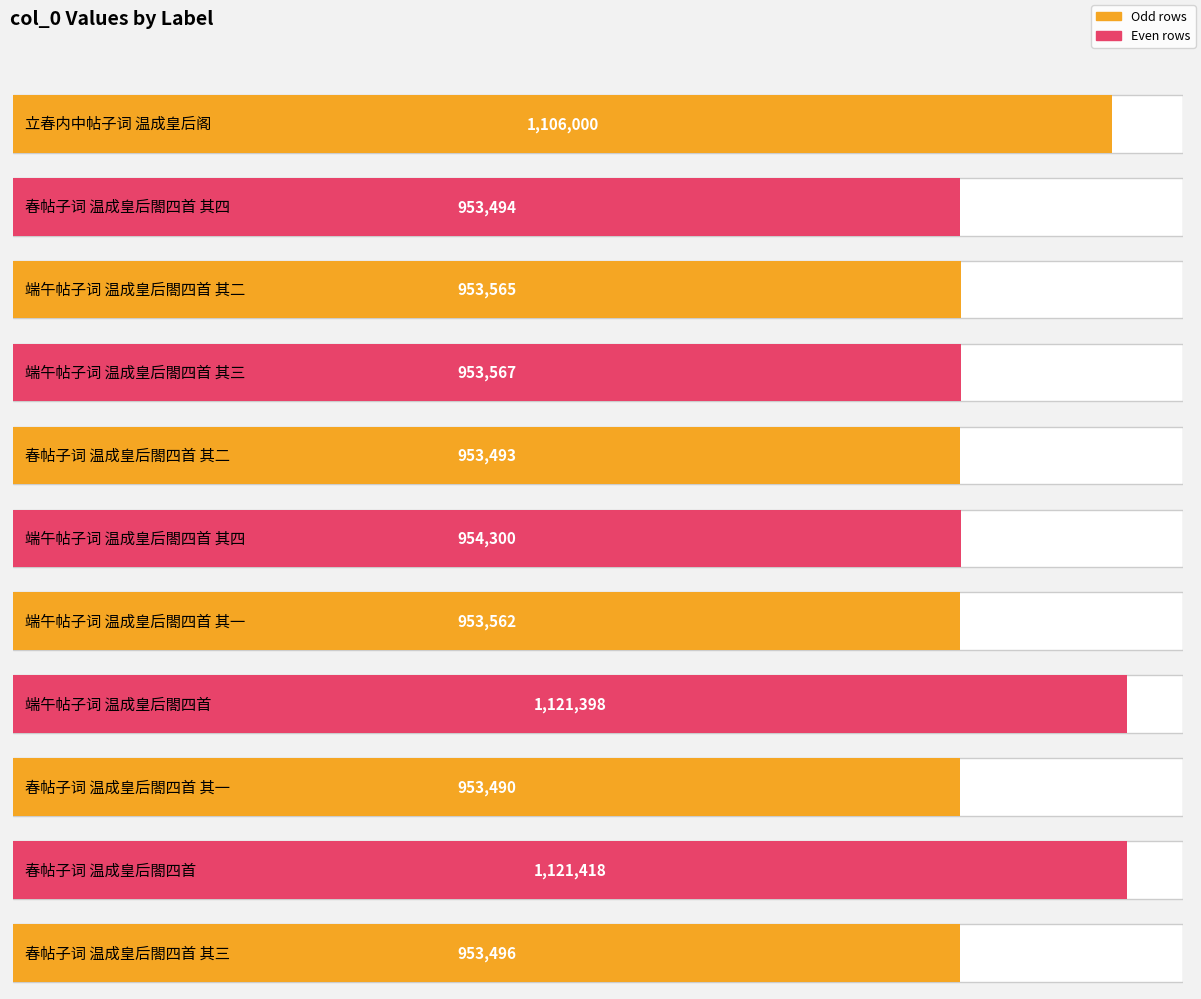

Is it true that the value at 立春内中帖子词 温成皇后阁 is 1106000?

True